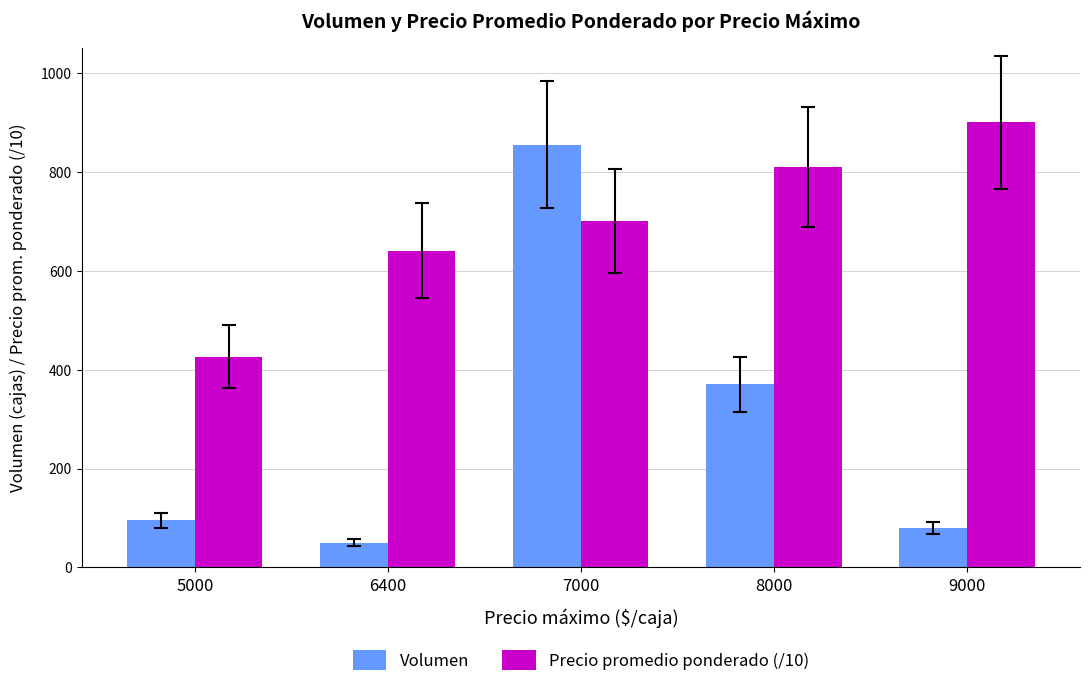

True or false: Precio promedio ponderado (/10) has a value of 700.0 at 7000.

True